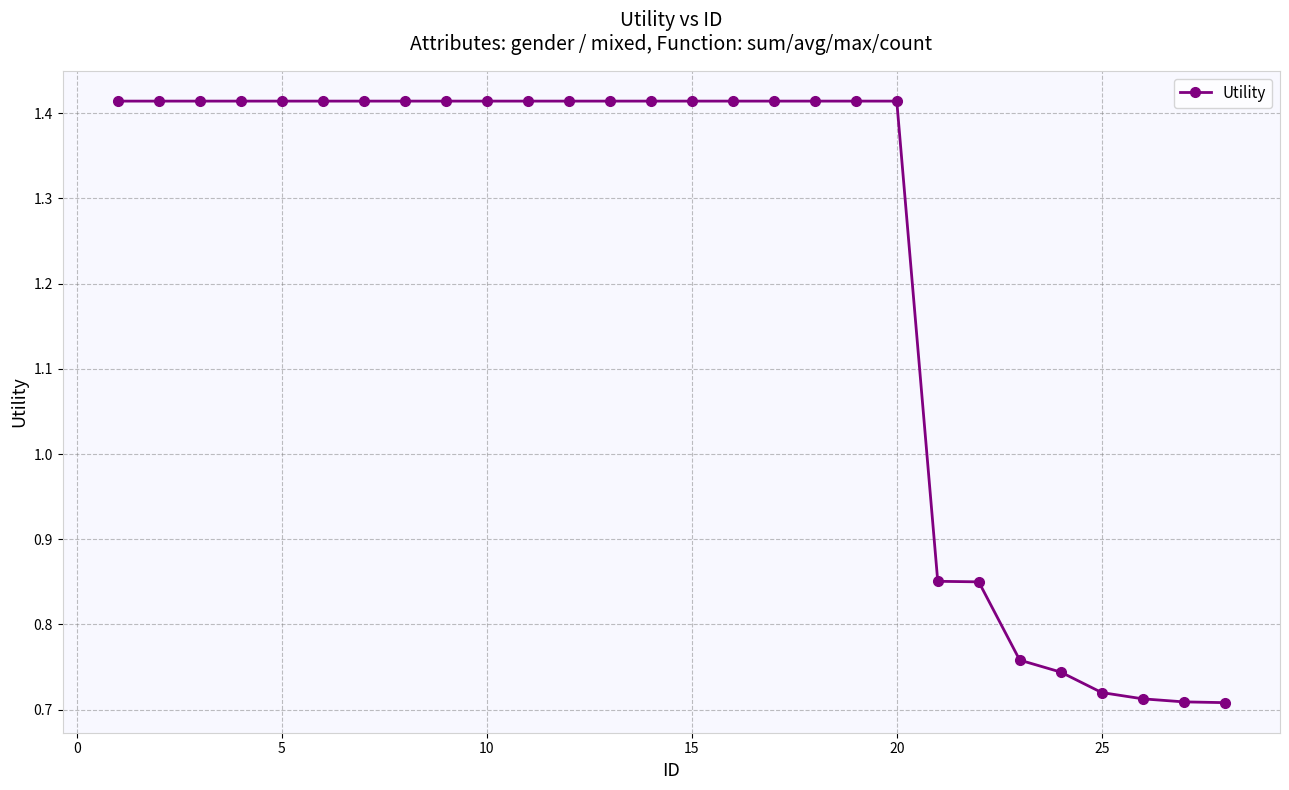

What is the average value?

1.2